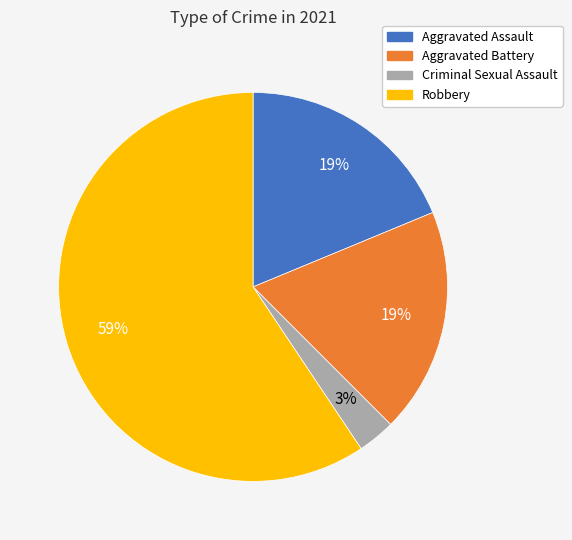

To the nearest percent, what is the difference between the largest and smallest slice percentages?

56%